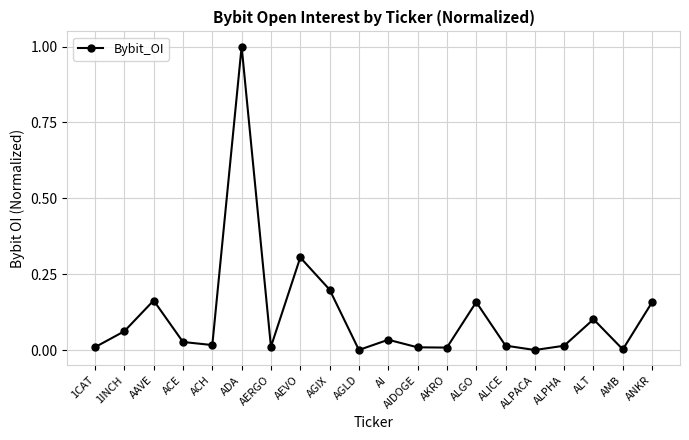

At which category does the data reach its first local peak?

AAVE